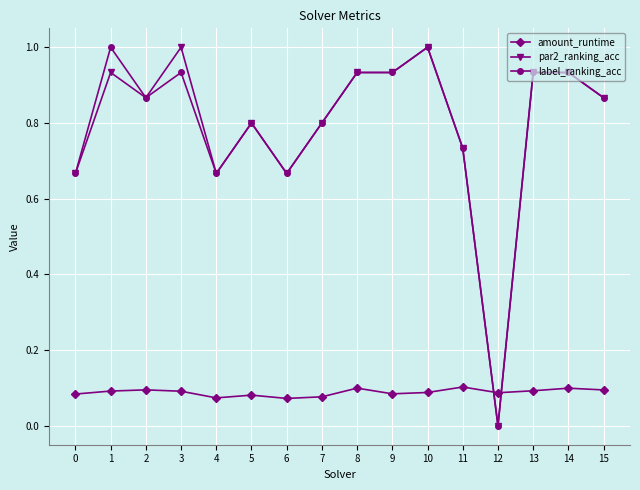

What is the difference between the maximum and minimum values in the par2_ranking_acc series?

1.0